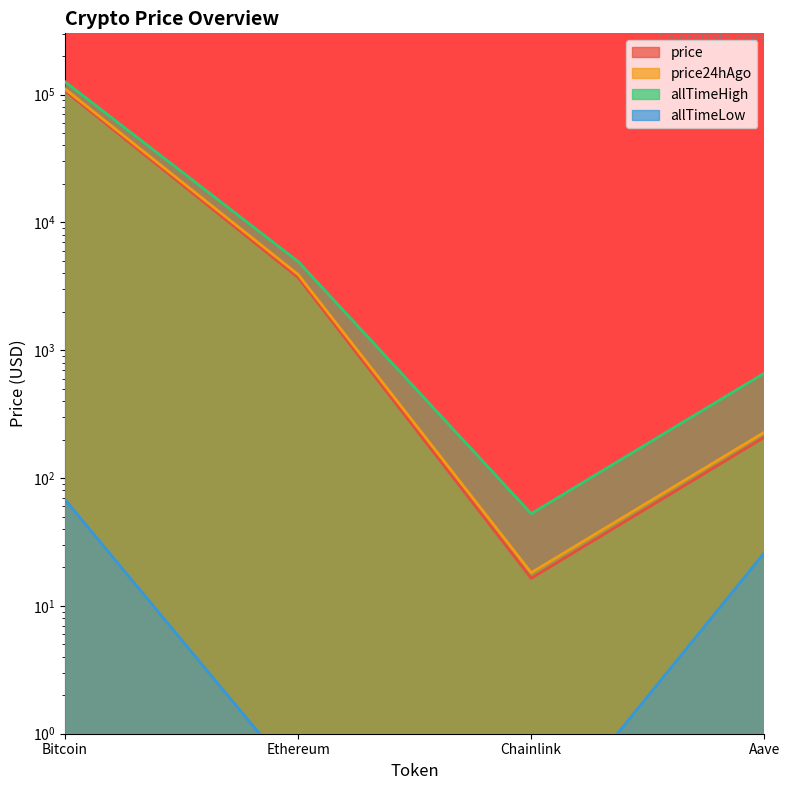

Does the chart display data point markers on the line(s)?

No